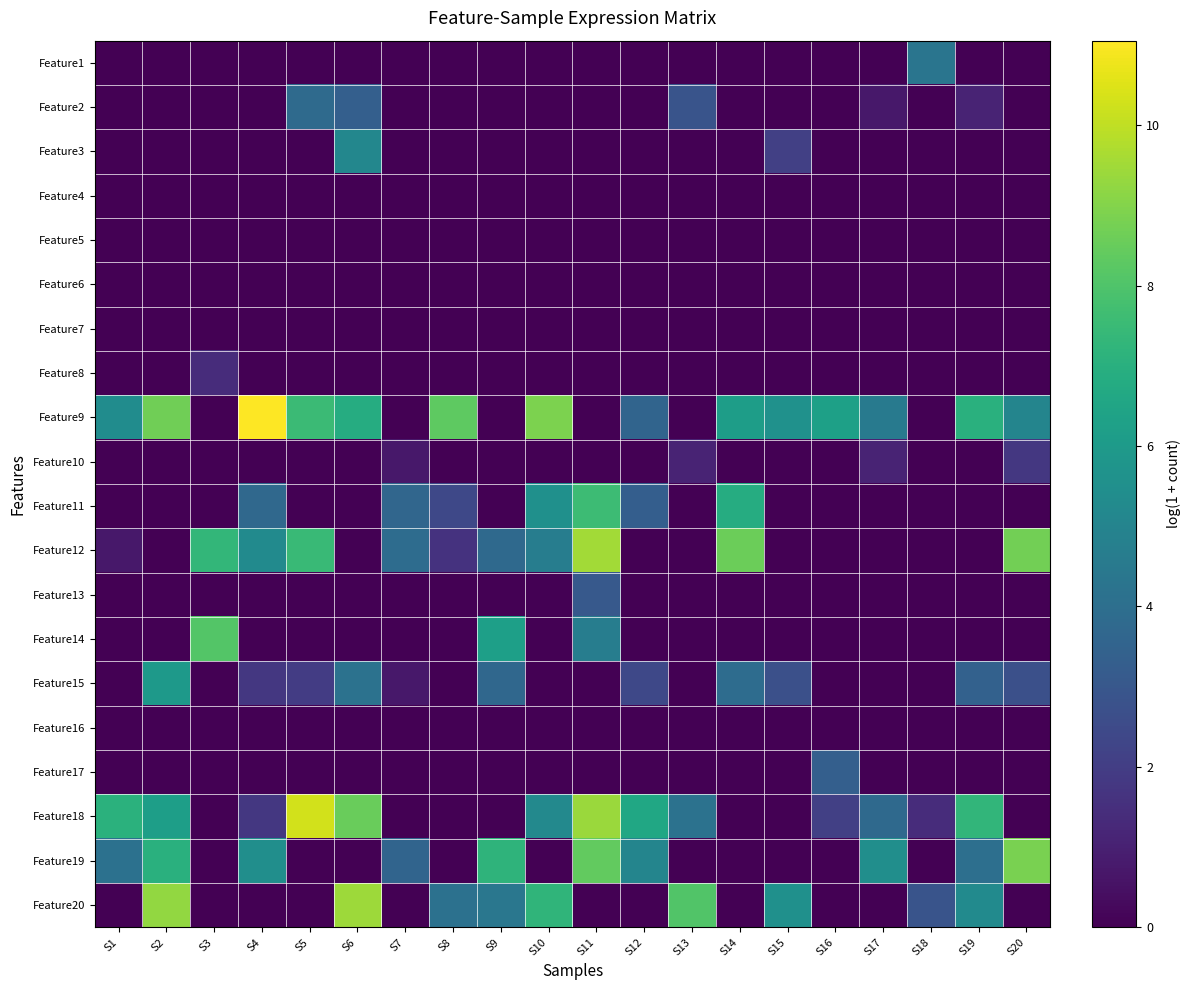

Reading left to right, extract all data points from this chart.

Feature1: S1=0.0	S2=0.0	S3=0.0	S4=0.0	S5=0.0	S6=0.0	S7=0.0	S8=0.0	S9=0.0	S10=0.0	S11=0.0	S12=0.0	S13=0.0	S14=0.0	S15=0.0	S16=0.0	S17=0.0	S18=4.3	S19=0.0	S20=0.0
Feature2: S1=0.0	S2=0.0	S3=0.0	S4=0.0	S5=3.8	S6=3.3	S7=0.0	S8=0.0	S9=0.0	S10=0.0	S11=0.0	S12=0.0	S13=2.9	S14=0.0	S15=0.0	S16=0.0	S17=0.7	S18=0.0	S19=1.1	S20=0.0
Feature3: S1=0.0	S2=0.0	S3=0.0	S4=0.0	S5=0.0	S6=5.1	S7=0.0	S8=0.0	S9=0.0	S10=0.0	S11=0.0	S12=0.0	S13=0.0	S14=0.0	S15=2.1	S16=0.0	S17=0.0	S18=0.0	S19=0.0	S20=0.0
Feature4: S1=0.0	S2=0.0	S3=0.0	S4=0.0	S5=0.0	S6=0.0	S7=0.0	S8=0.0	S9=0.0	S10=0.0	S11=0.0	S12=0.0	S13=0.0	S14=0.0	S15=0.0	S16=0.0	S17=0.0	S18=0.0	S19=0.0	S20=0.0
Feature5: S1=0.0	S2=0.0	S3=0.0	S4=0.0	S5=0.0	S6=0.0	S7=0.0	S8=0.0	S9=0.0	S10=0.0	S11=0.0	S12=0.0	S13=0.0	S14=0.0	S15=0.0	S16=0.0	S17=0.0	S18=0.0	S19=0.0	S20=0.0
Feature6: S1=0.0	S2=0.0	S3=0.0	S4=0.0	S5=0.0	S6=0.0	S7=0.0	S8=0.0	S9=0.0	S10=0.0	S11=0.0	S12=0.0	S13=0.0	S14=0.0	S15=0.0	S16=0.0	S17=0.0	S18=0.0	S19=0.0	S20=0.0
Feature7: S1=0.0	S2=0.0	S3=0.0	S4=0.0	S5=0.0	S6=0.0	S7=0.0	S8=0.0	S9=0.0	S10=0.0	S11=0.0	S12=0.0	S13=0.0	S14=0.0	S15=0.0	S16=0.0	S17=0.0	S18=0.0	S19=0.0	S20=0.0
Feature8: S1=0.0	S2=0.0	S3=1.4	S4=0.0	S5=0.0	S6=0.0	S7=0.0	S8=0.0	S9=0.0	S10=0.0	S11=0.0	S12=0.0	S13=0.0	S14=0.0	S15=0.0	S16=0.0	S17=0.0	S18=0.0	S19=0.0	S20=0.0
Feature9: S1=5.4	S2=8.7	S3=0.0	S4=11.1	S5=7.5	S6=6.8	S7=0.0	S8=8.3	S9=0.0	S10=8.9	S11=0.0	S12=3.6	S13=0.0	S14=6.1	S15=5.6	S16=6.3	S17=4.5	S18=0.0	S19=7.0	S20=5.0
Feature10: S1=0.0	S2=0.0	S3=0.0	S4=0.0	S5=0.0	S6=0.0	S7=0.7	S8=0.0	S9=0.0	S10=0.0	S11=0.0	S12=0.0	S13=1.1	S14=0.0	S15=0.0	S16=0.0	S17=1.1	S18=0.0	S19=0.0	S20=1.8
Feature11: S1=0.0	S2=0.0	S3=0.0	S4=3.7	S5=0.0	S6=0.0	S7=3.6	S8=2.4	S9=0.0	S10=5.6	S11=7.6	S12=3.3	S13=0.0	S14=6.8	S15=0.0	S16=0.0	S17=0.0	S18=0.0	S19=0.0	S20=0.0
Feature12: S1=0.7	S2=0.0	S3=7.3	S4=5.3	S5=7.5	S6=0.0	S7=3.9	S8=1.6	S9=3.8	S10=4.7	S11=9.5	S12=0.0	S13=0.0	S14=8.6	S15=0.0	S16=0.0	S17=0.0	S18=0.0	S19=0.0	S20=8.7
Feature13: S1=0.0	S2=0.0	S3=0.0	S4=0.0	S5=0.0	S6=0.0	S7=0.0	S8=0.0	S9=0.0	S10=0.0	S11=3.1	S12=0.0	S13=0.0	S14=0.0	S15=0.0	S16=0.0	S17=0.0	S18=0.0	S19=0.0	S20=0.0
Feature14: S1=0.0	S2=0.0	S3=8.1	S4=0.0	S5=0.0	S6=0.0	S7=0.0	S8=0.0	S9=6.2	S10=0.0	S11=4.7	S12=0.0	S13=0.0	S14=0.0	S15=0.0	S16=0.0	S17=0.0	S18=0.0	S19=0.0	S20=0.0
Feature15: S1=0.0	S2=5.9	S3=0.0	S4=1.8	S5=1.9	S6=4.2	S7=0.7	S8=0.0	S9=3.7	S10=0.0	S11=0.0	S12=2.4	S13=0.0	S14=3.9	S15=2.7	S16=0.0	S17=0.0	S18=0.0	S19=3.4	S20=2.7
Feature16: S1=0.0	S2=0.0	S3=0.0	S4=0.0	S5=0.0	S6=0.0	S7=0.0	S8=0.0	S9=0.0	S10=0.0	S11=0.0	S12=0.0	S13=0.0	S14=0.0	S15=0.0	S16=0.0	S17=0.0	S18=0.0	S19=0.0	S20=0.0
Feature17: S1=0.0	S2=0.0	S3=0.0	S4=0.0	S5=0.0	S6=0.0	S7=0.0	S8=0.0	S9=0.0	S10=0.0	S11=0.0	S12=0.0	S13=0.0	S14=0.0	S15=0.0	S16=3.4	S17=0.0	S18=0.0	S19=0.0	S20=0.0
Feature18: S1=7.0	S2=6.2	S3=0.0	S4=1.8	S5=10.3	S6=8.5	S7=0.0	S8=0.0	S9=0.0	S10=5.2	S11=9.4	S12=6.6	S13=4.2	S14=0.0	S15=0.0	S16=2.1	S17=3.8	S18=1.4	S19=7.3	S20=0.0
Feature19: S1=4.1	S2=7.0	S3=0.0	S4=5.4	S5=0.0	S6=0.0	S7=3.6	S8=0.0	S9=7.2	S10=0.0	S11=8.4	S12=5.0	S13=0.0	S14=0.0	S15=0.0	S16=0.0	S17=5.5	S18=0.0	S19=4.0	S20=8.8
Feature20: S1=0.0	S2=9.3	S3=0.0	S4=0.0	S5=0.0	S6=9.4	S7=0.0	S8=4.1	S9=4.4	S10=7.2	S11=0.0	S12=0.0	S13=8.0	S14=0.0	S15=5.5	S16=0.0	S17=0.0	S18=2.9	S19=5.3	S20=0.0